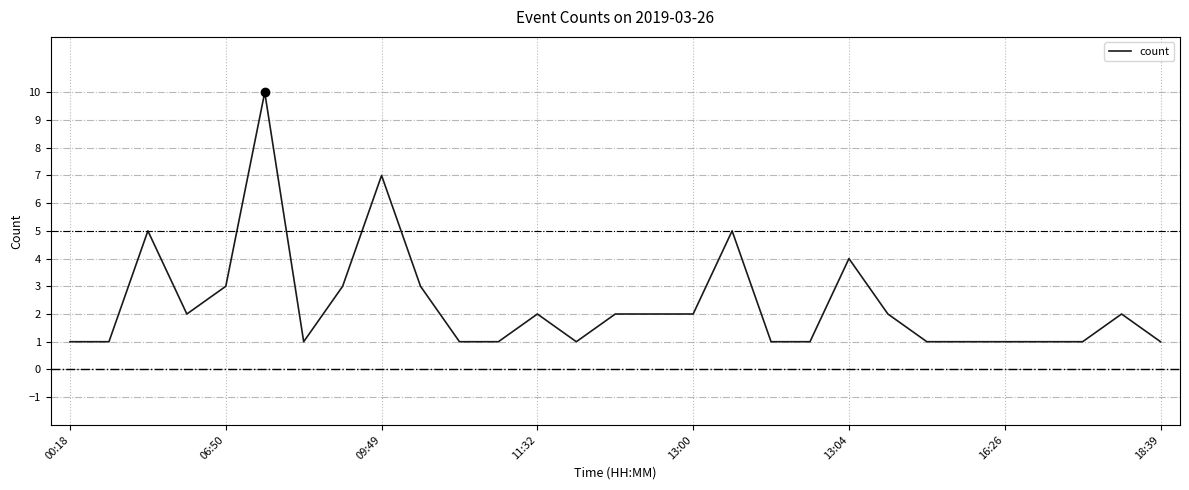

What is the average value?

2